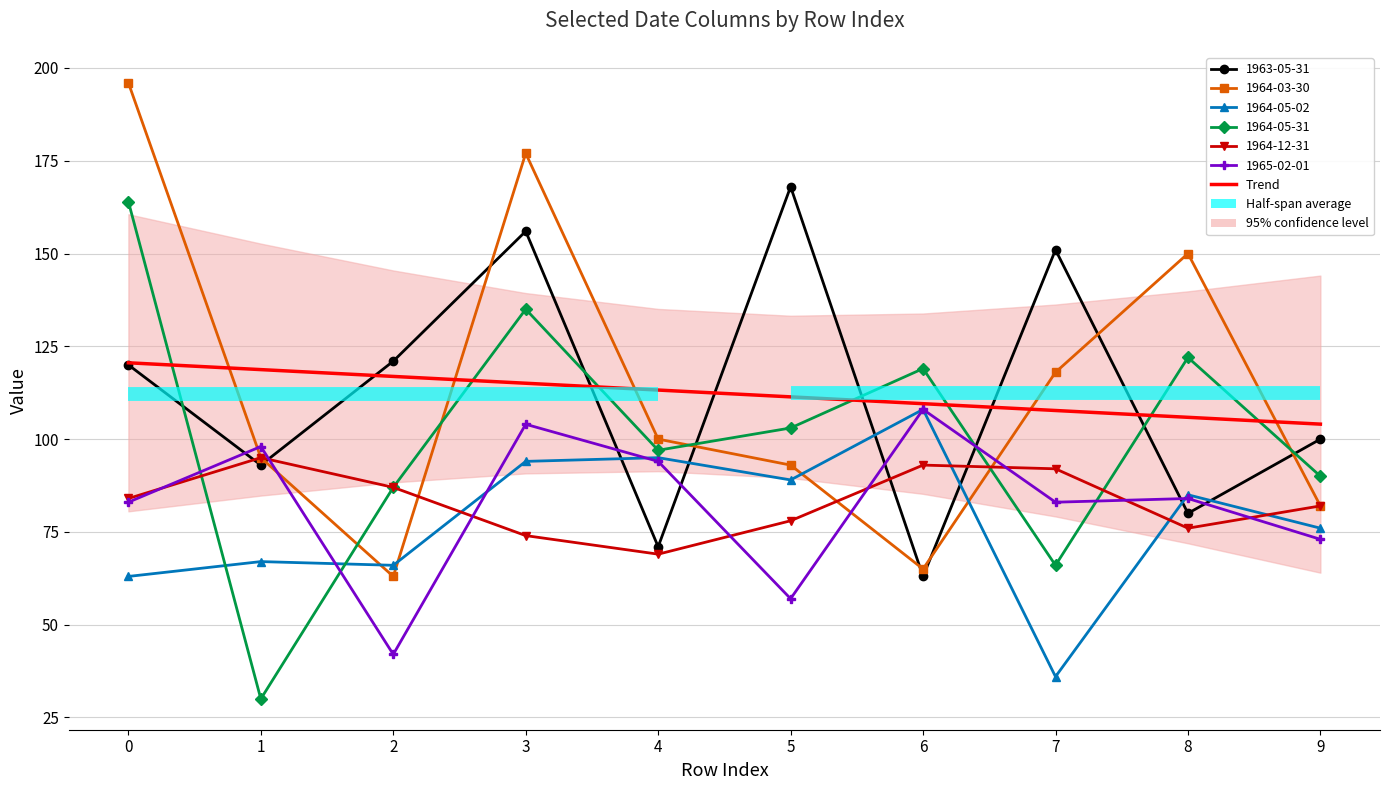

What is the value of the 2nd point from the left?

118.7